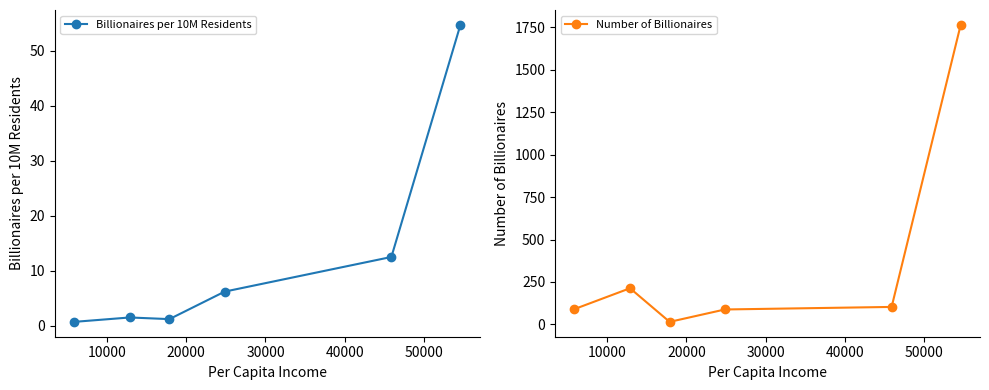

How many series are shown in this chart?

2